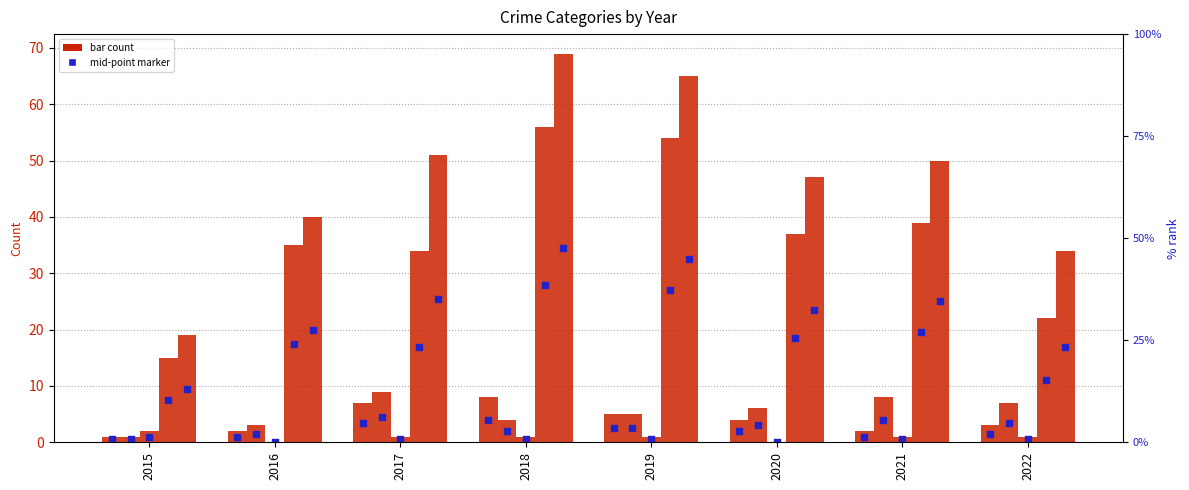

Is the value of Aggravated Battery at 2020 greater than the value of Robbery at 2017?

No